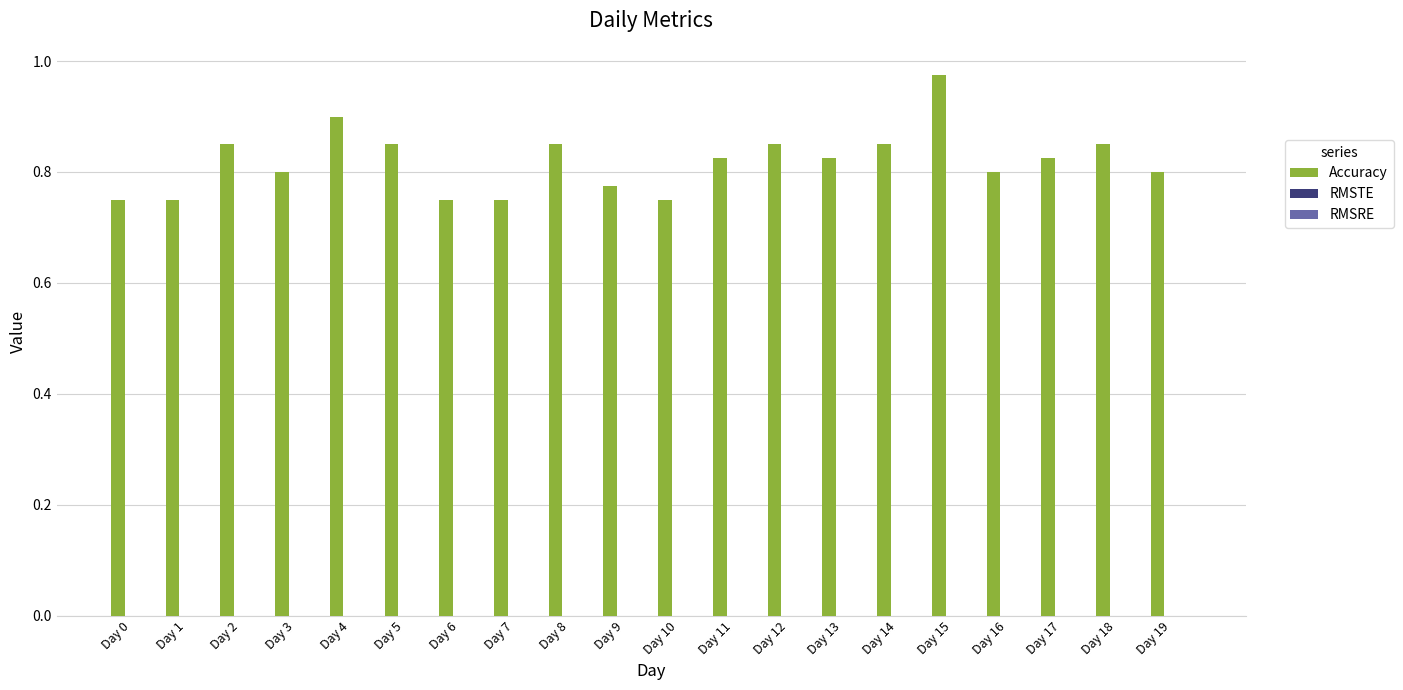

The value at Day 7 is 1.2. True or false?

False